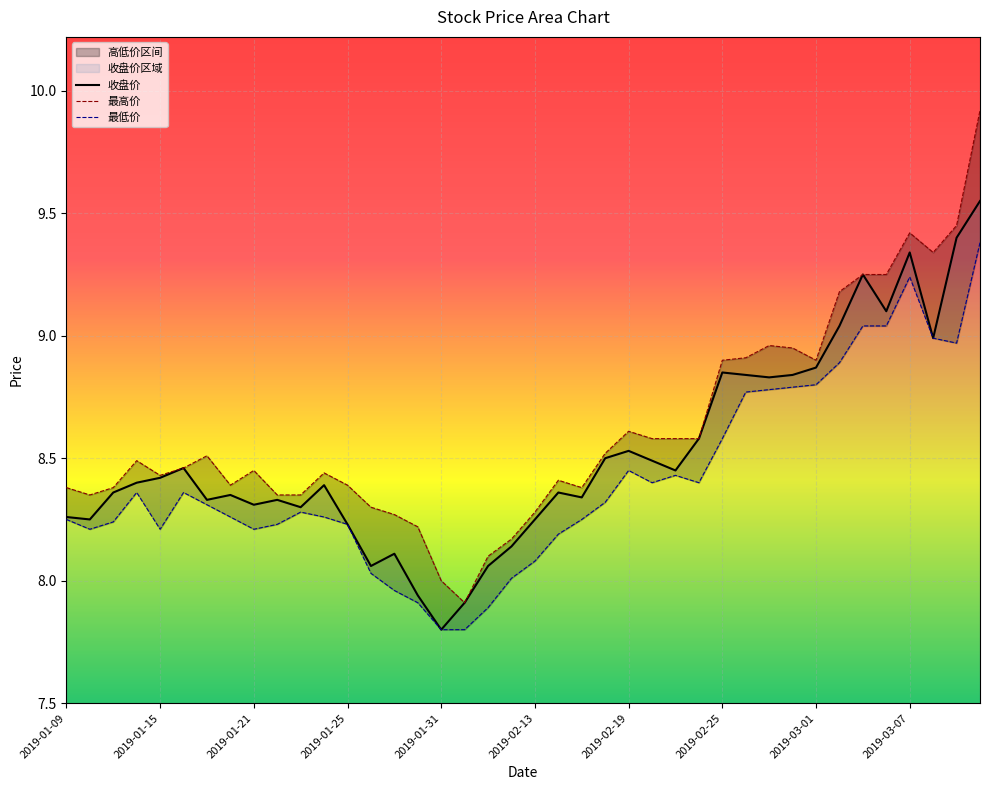

What is the minimum value for 最高价?

7.9